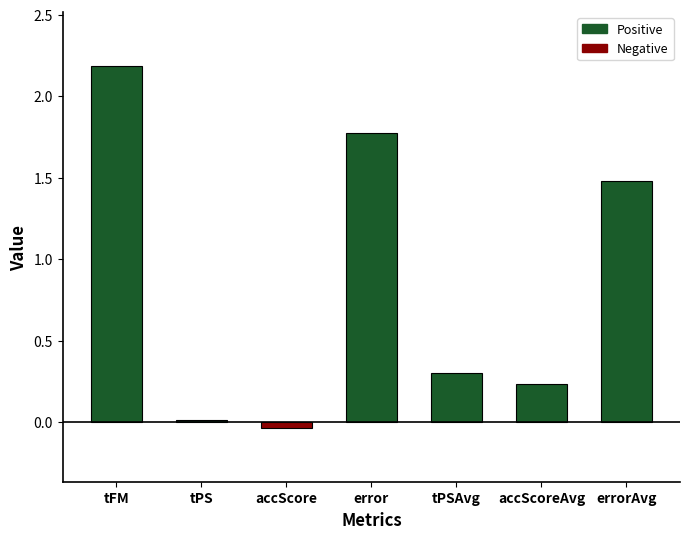

What is the difference between the second highest and minimum values?

1.8